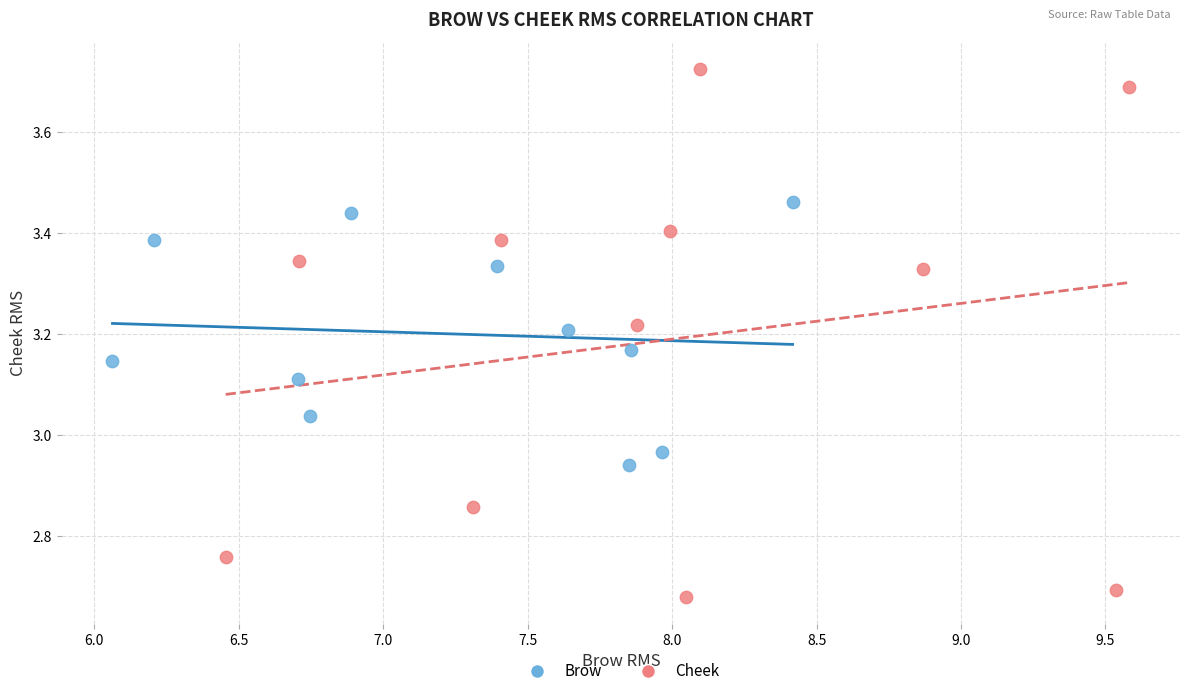

Which series contains the highest Y value?

Cheek